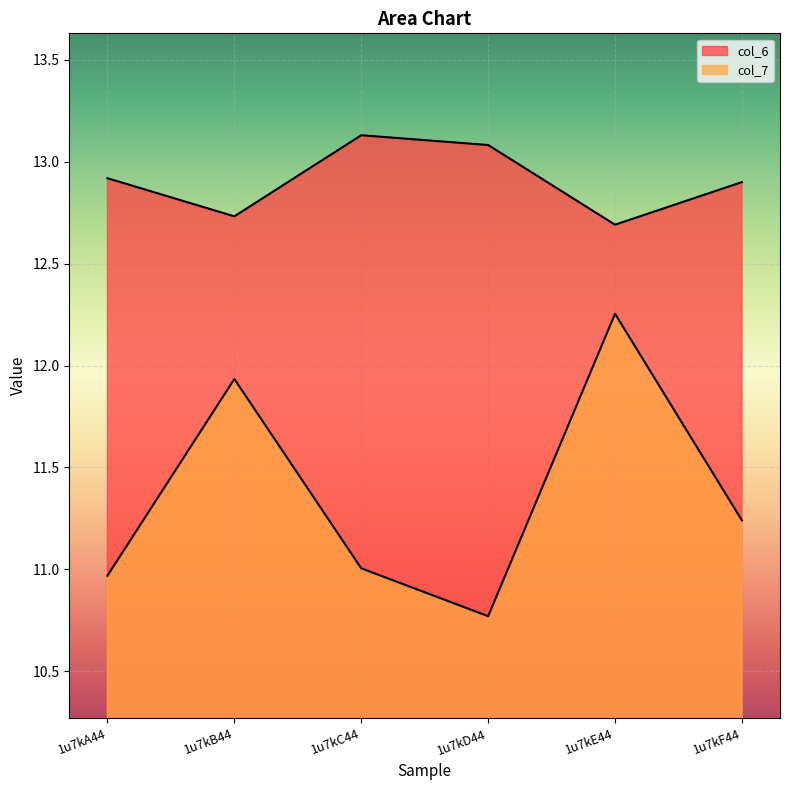

At which category does col_7 reach its first local valley?

1u7kD44